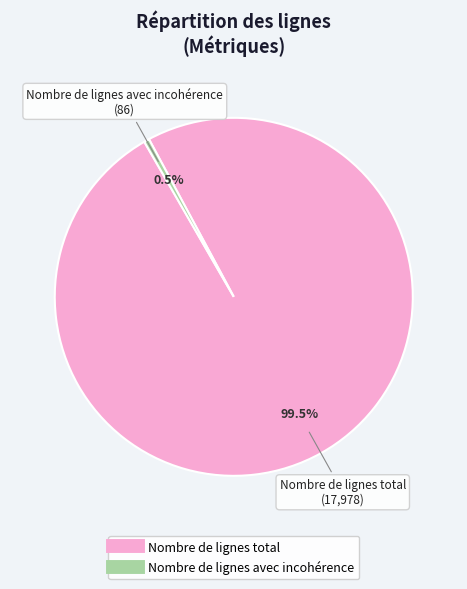

How many segments does this pie chart have?

2